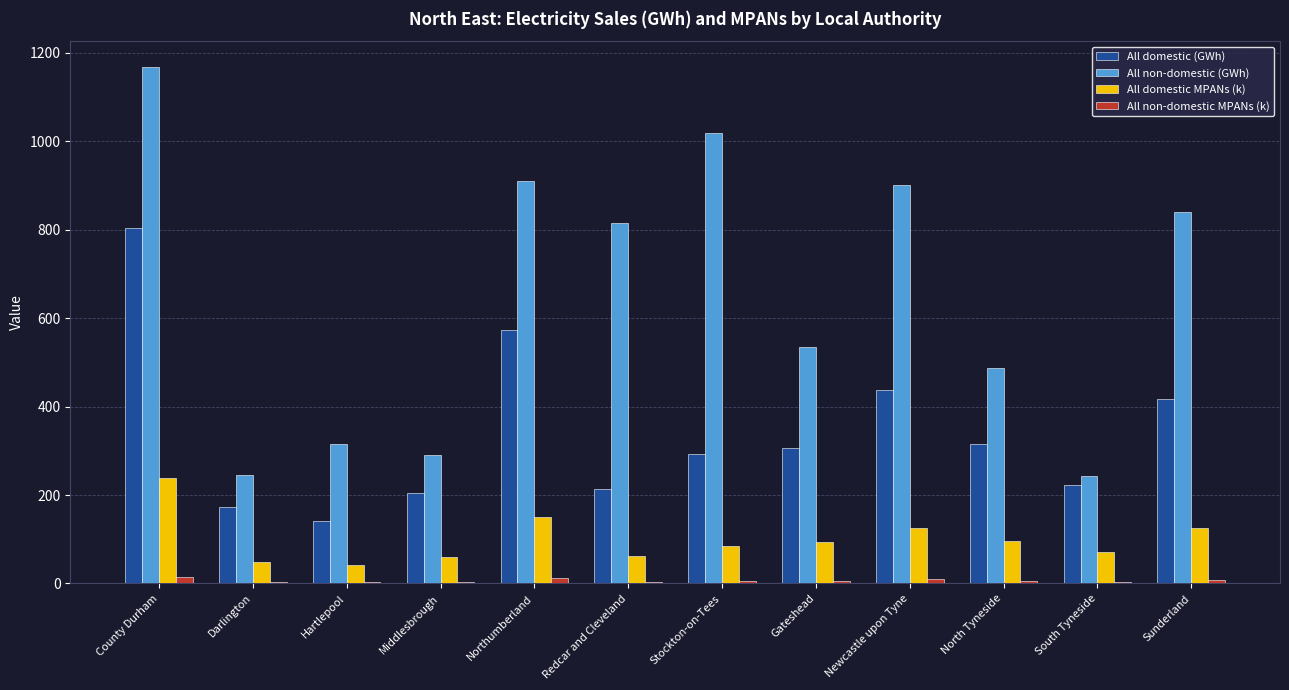

Is the value of All non-domestic (GWh) at Hartlepool greater than the value of All domestic (GWh) at South Tyneside?

Yes